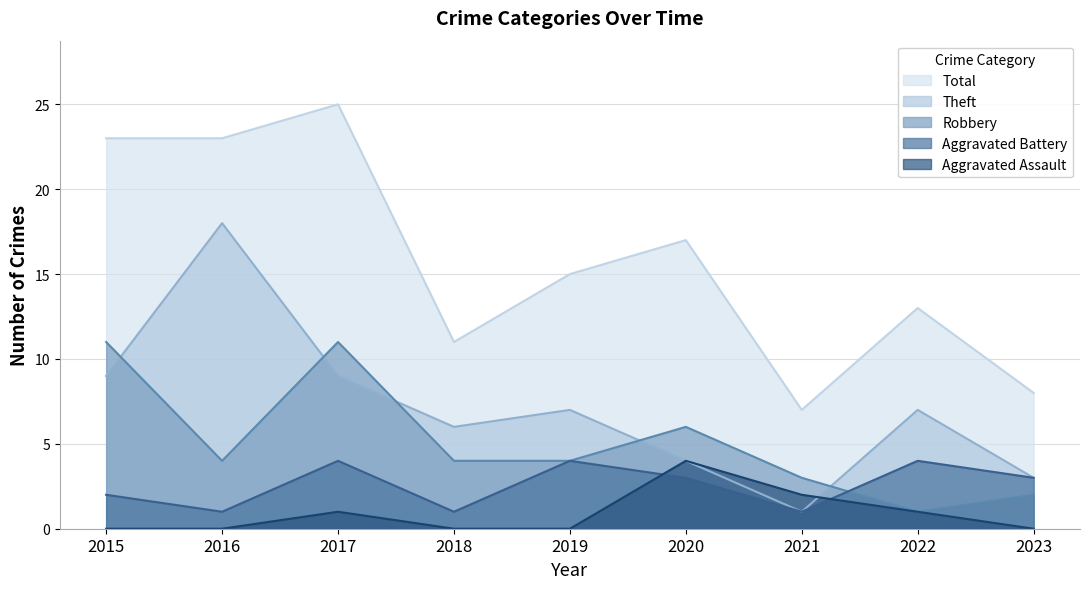

Between 2023 and 2022, which is larger?

2022